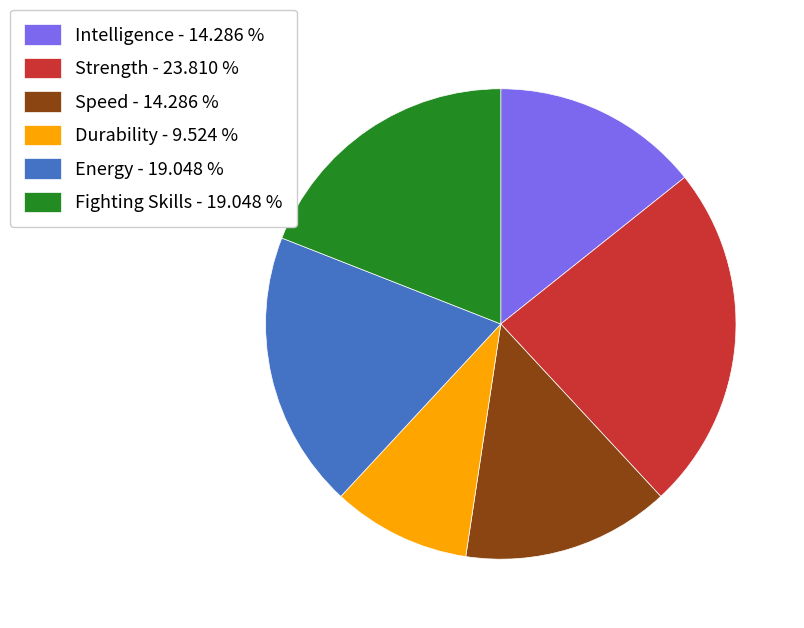

Which slice is the largest?

Strength